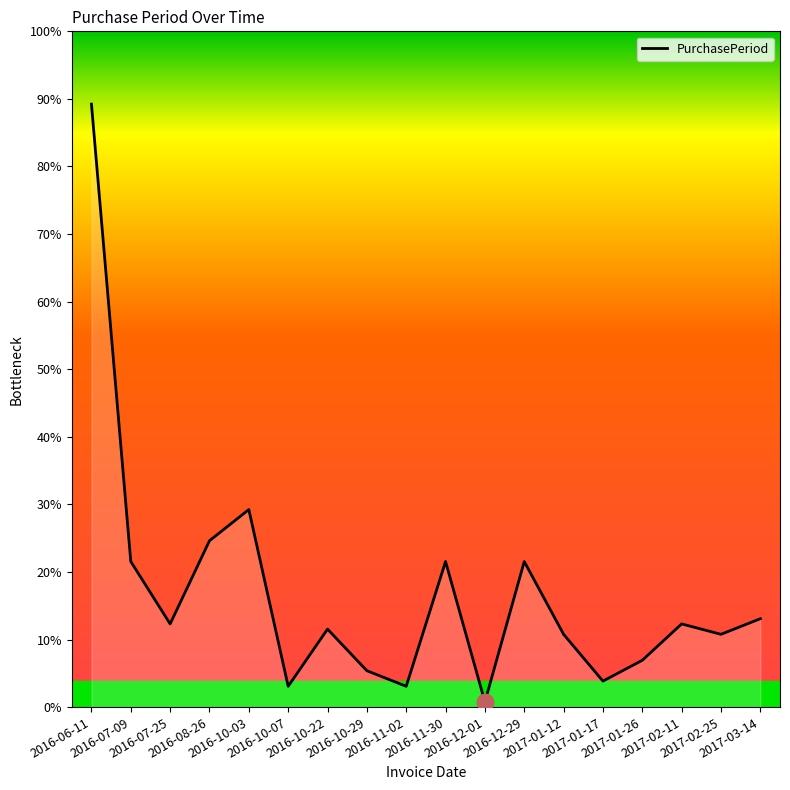

What is the smallest value displayed?

1